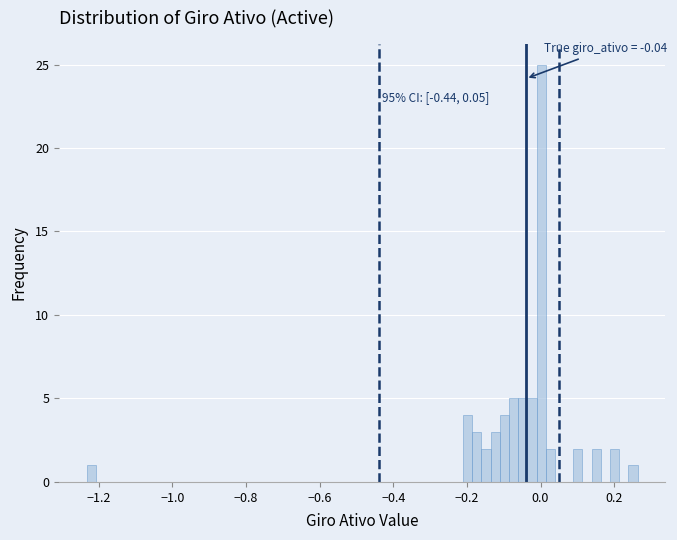

Read against the x-axis, roughly where is the centre of the tallest bar?

0.00